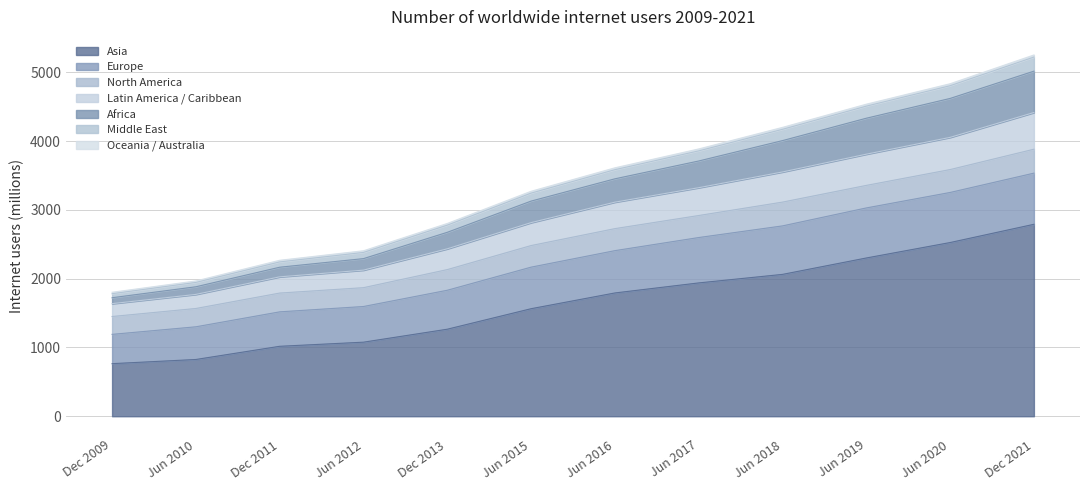

What is the highest value of the Asia series?

2790.2